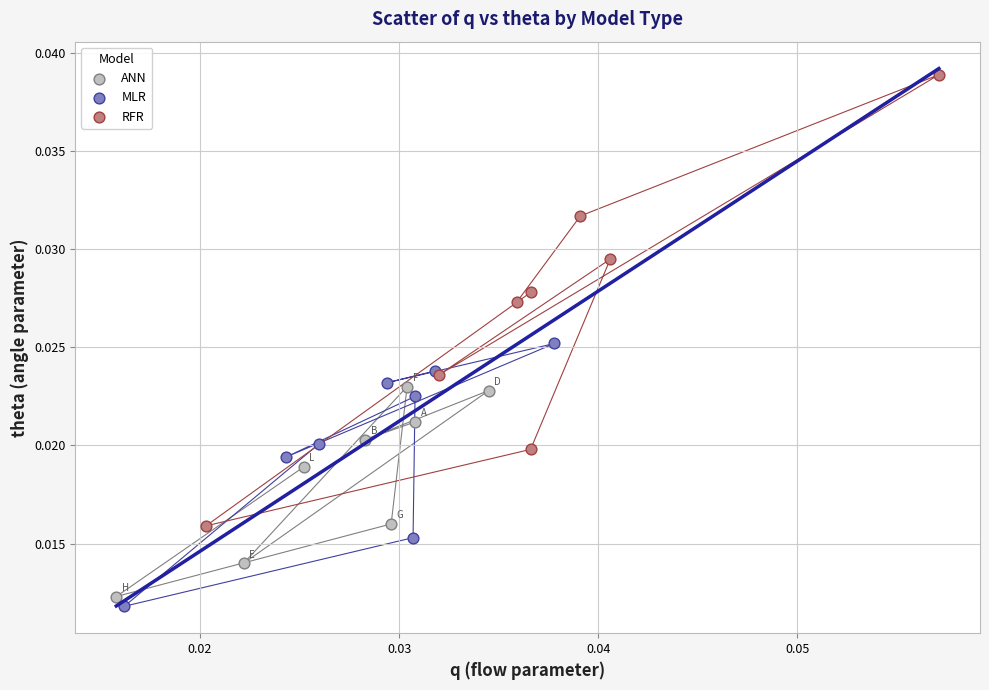

Which series has the largest Y range (max minus min)?

RFR